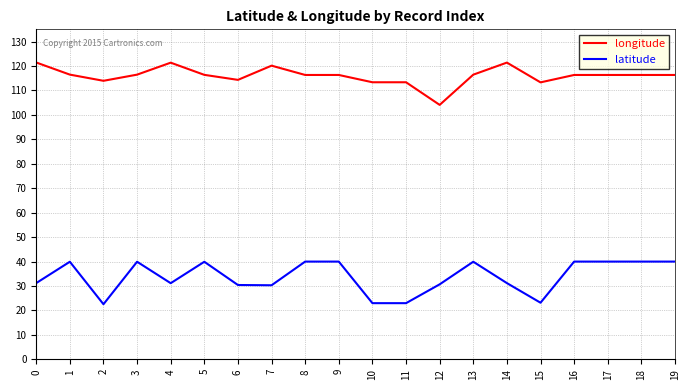

What is the spread (max minus min) of values at 18?

76.4